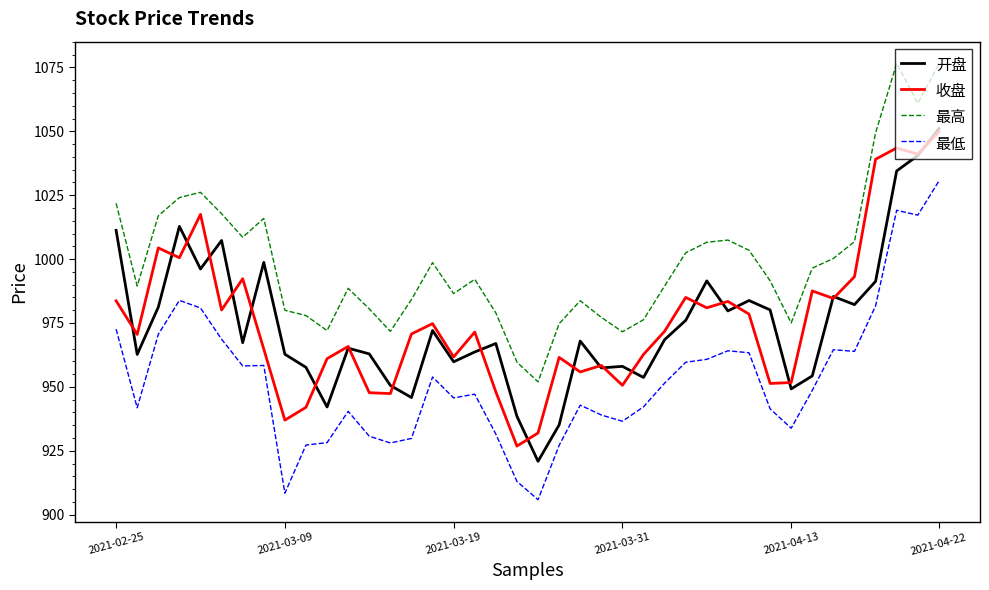

What is the smallest value displayed?

905.9